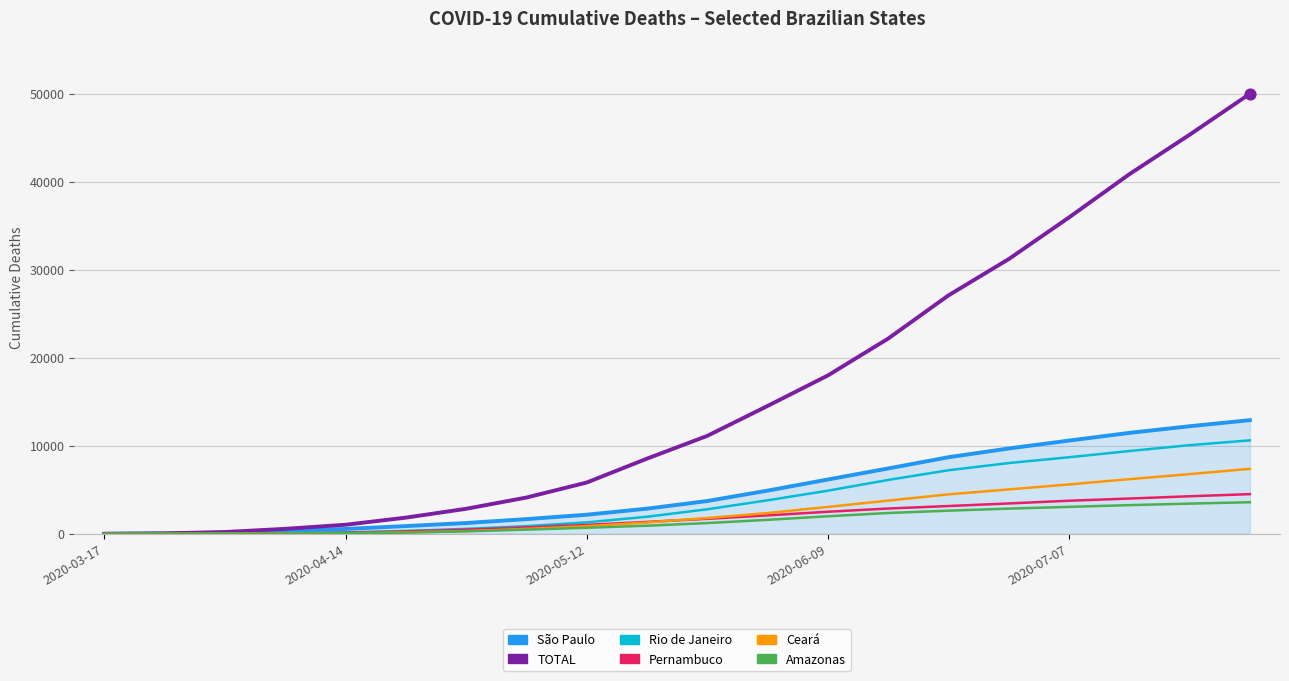

At how many categories does at least one series exceed 19176?

7